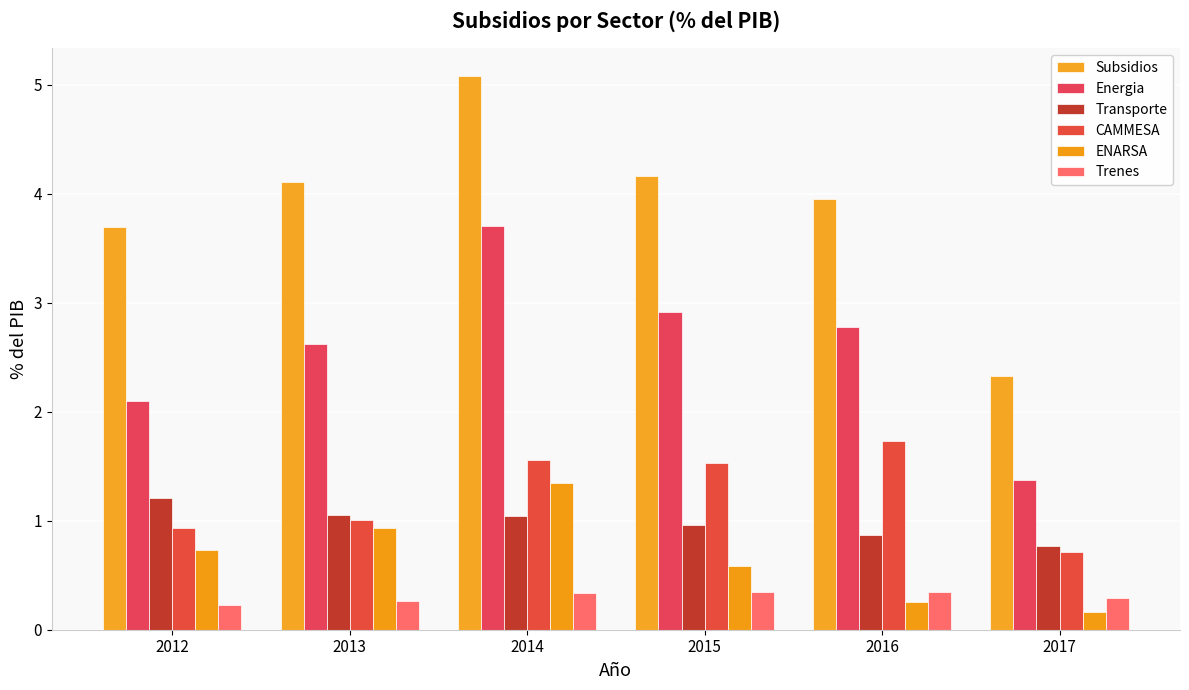

Reading left to right, what are all the values shown in this chart?

Subsidios: 3.7	4.1	5.1	4.2	4.0	2.3
Energia: 2.1	2.6	3.7	2.9	2.8	1.4
Transporte: 1.2	1.1	1.0	1.0	0.9	0.8
CAMMESA: 0.9	1.0	1.6	1.5	1.7	0.7
ENARSA: 0.7	0.9	1.4	0.6	0.2	0.2
Trenes: 0.2	0.3	0.3	0.3	0.3	0.3